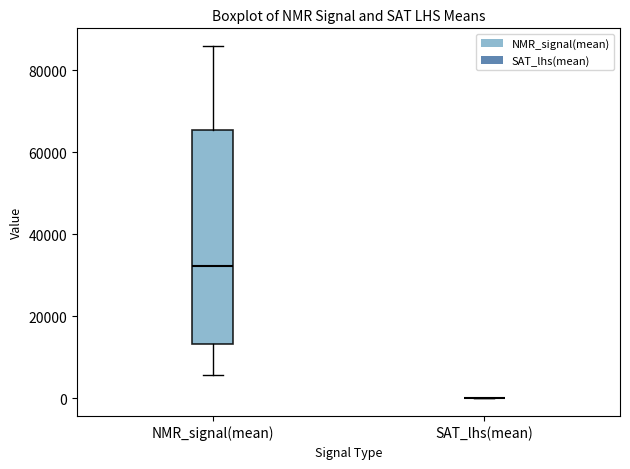

Reading left to right, transcribe this box plot: for each box, give where its median line is, the range the box spans, and where its two whiskers end, as read against the y-axis. The values are not printed on the chart, so give them approximately, as read against the axis.

NMR_signal(mean): median 32000, box 14000 to 66000, whiskers 6000 to 86000
SAT_lhs(mean): box collapsed to a line at 0, whiskers 0 to 0